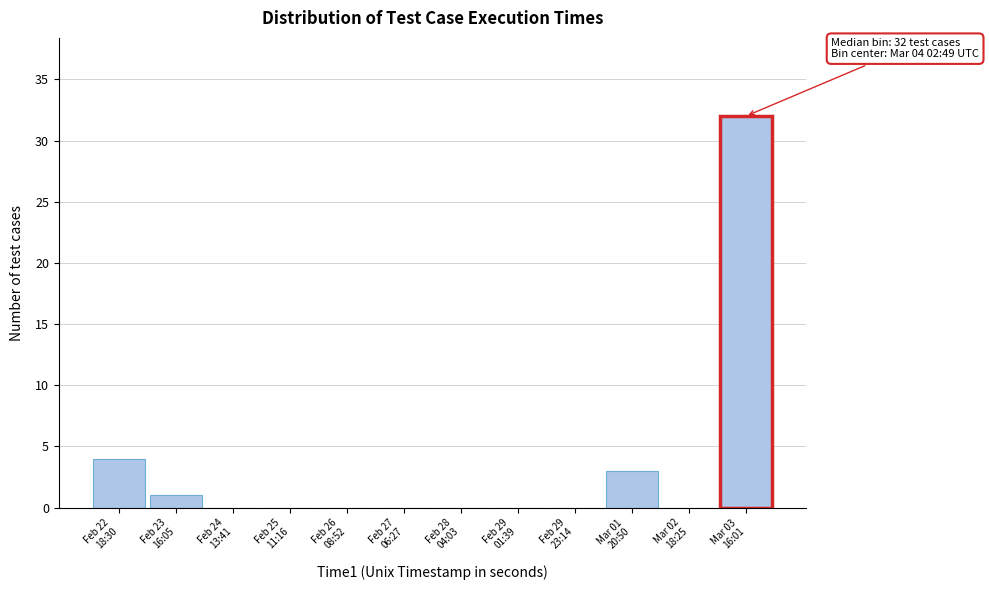

What is the sum of all values?

40